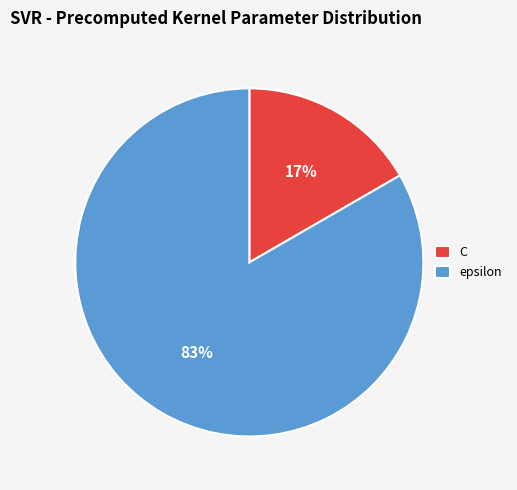

Does epsilon account for over 50% of the chart?

Yes